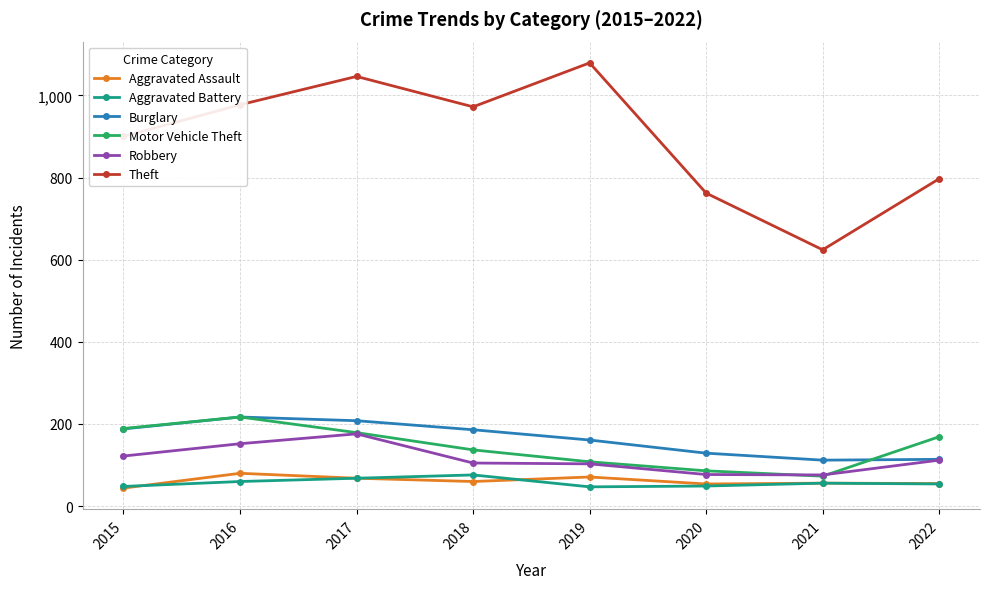

What is the value of the Burglary point at the 6th from the left?

129